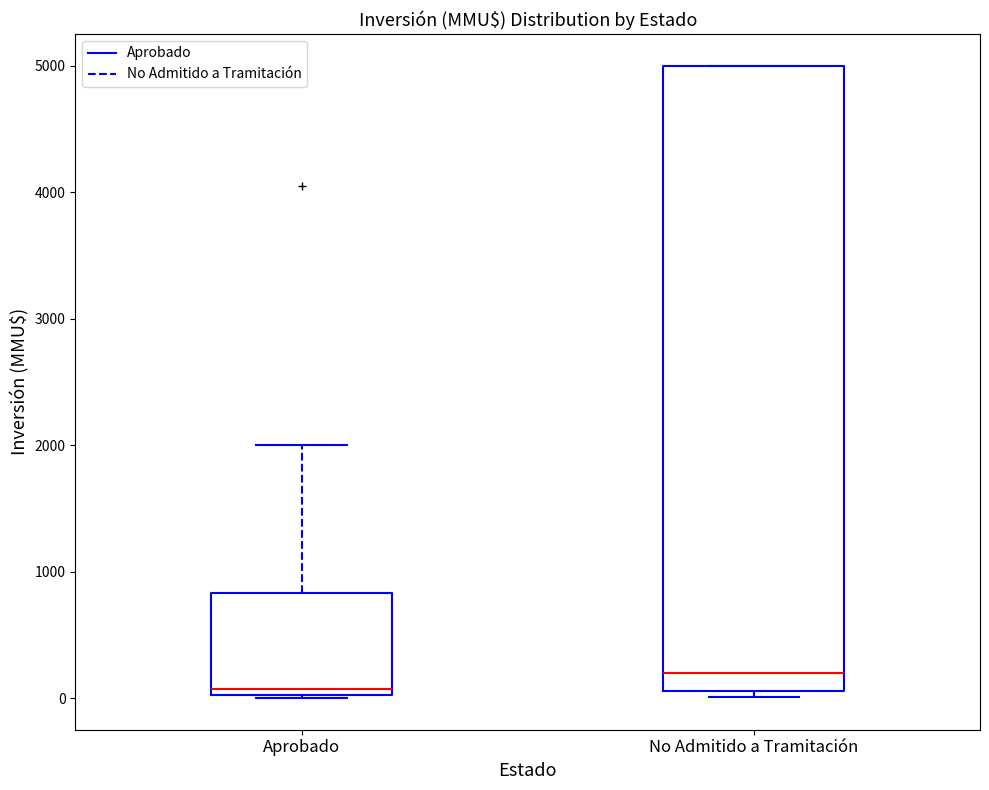

Which box has the highest median line?

No Admitido a Tramitación